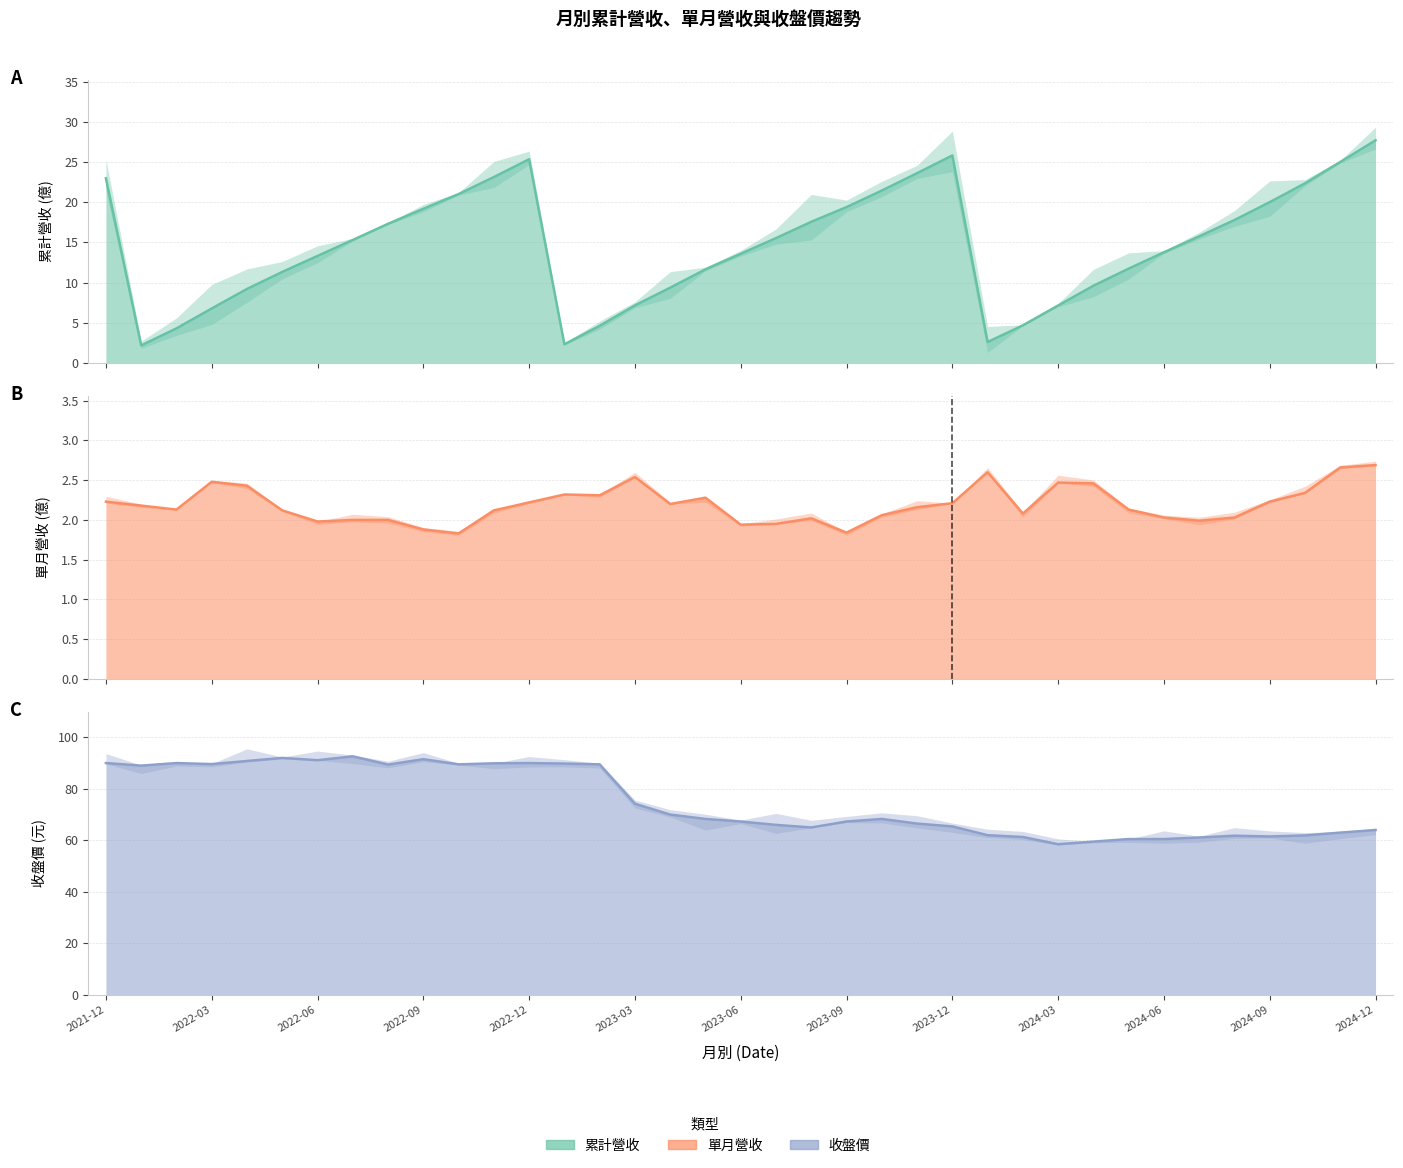

True or false: 單月營收(億) and 收盤價(元) intersect in this chart.

False